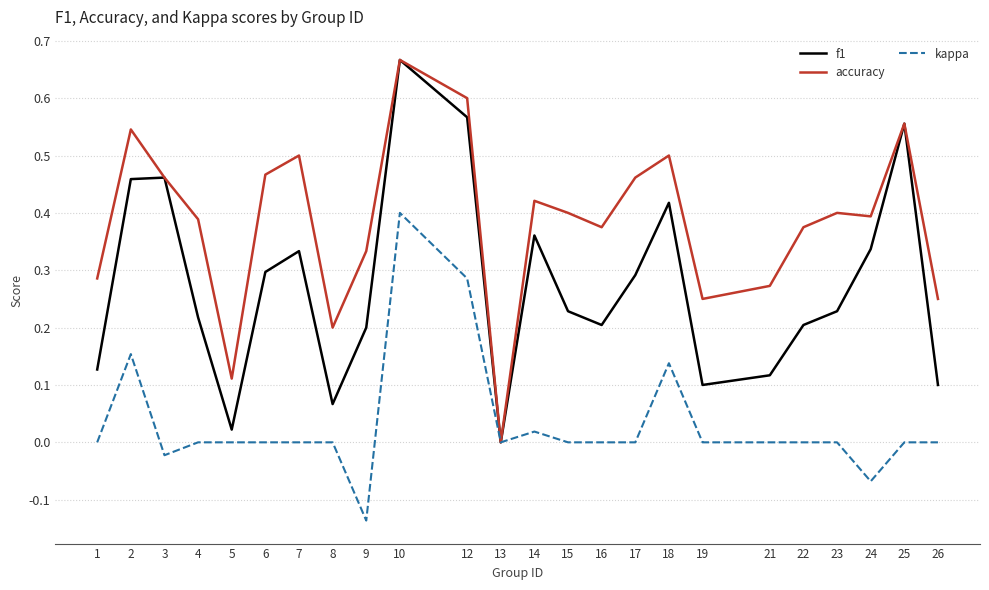

At 9, list the series in order from smallest to largest.

kappa, f1, accuracy